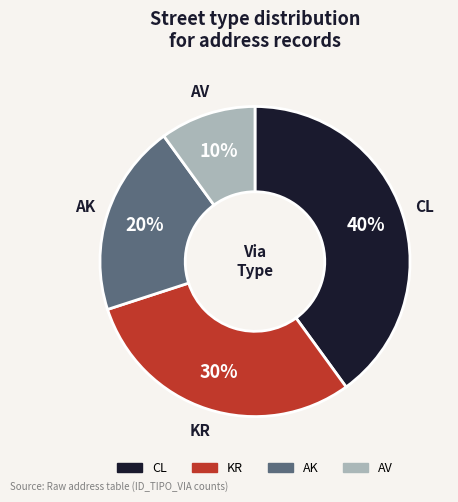

To the nearest percent, what is the average slice percentage?

25%